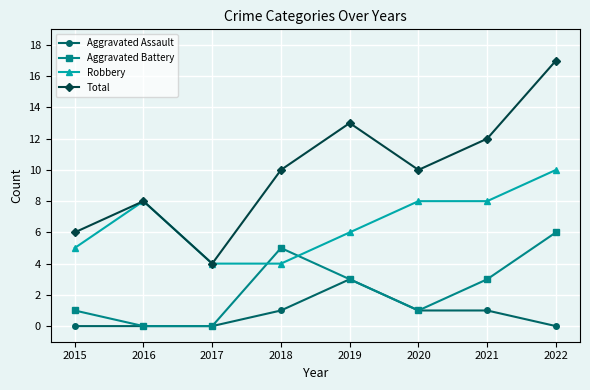

True or false: Robbery and Aggravated Assault intersect in this chart.

False